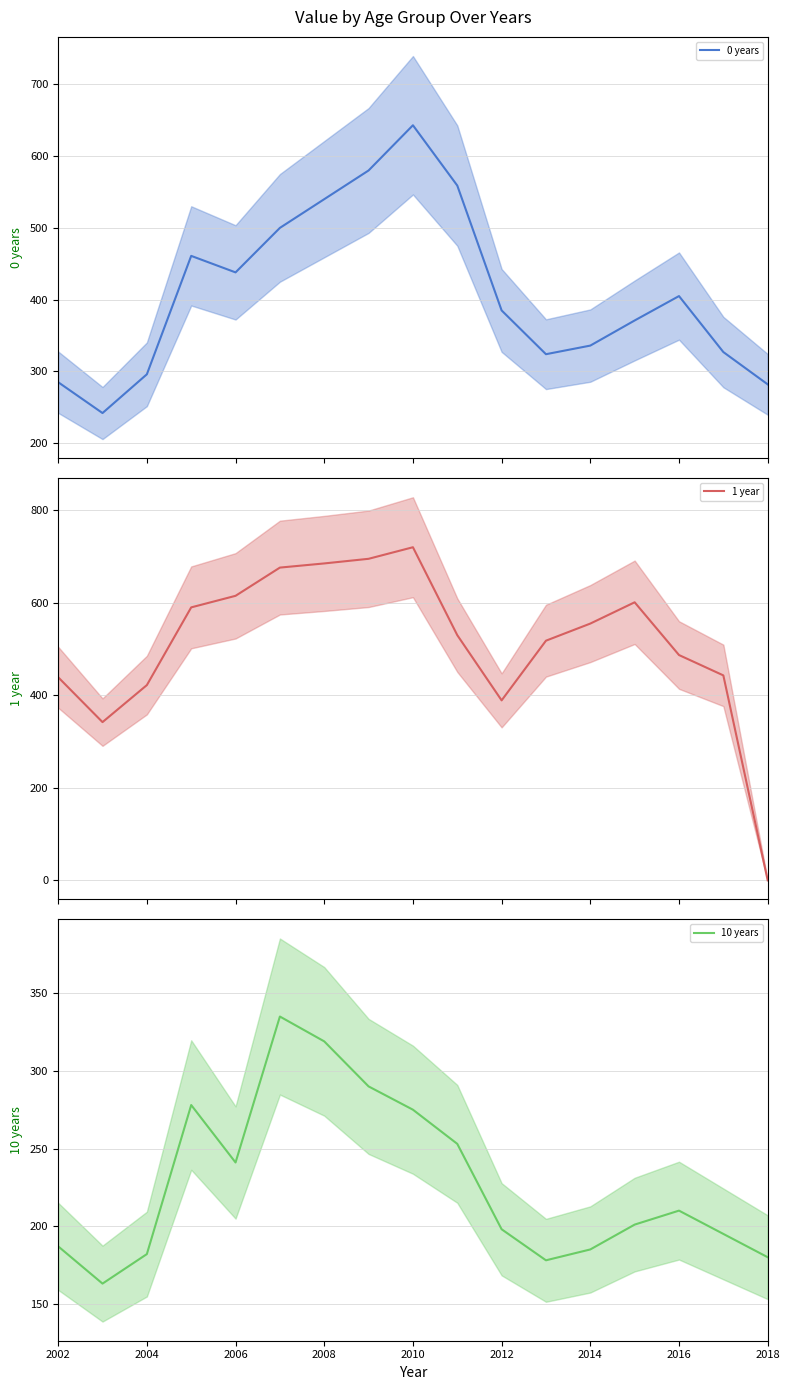

Which series has the widest spread of values?

1 year mean